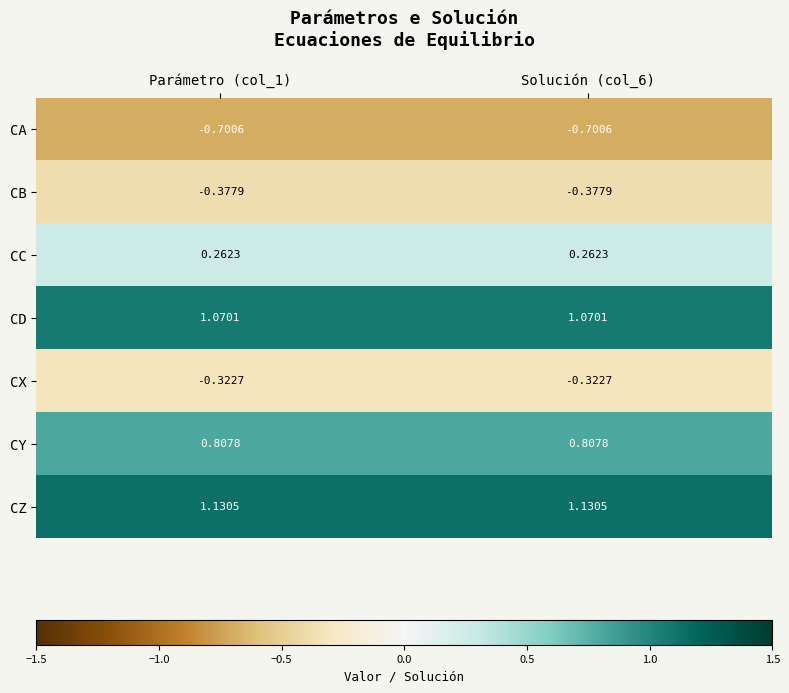

Is the value of CZ at Parámetro (col_1) greater than the value of CC at Parámetro (col_1)?

Yes